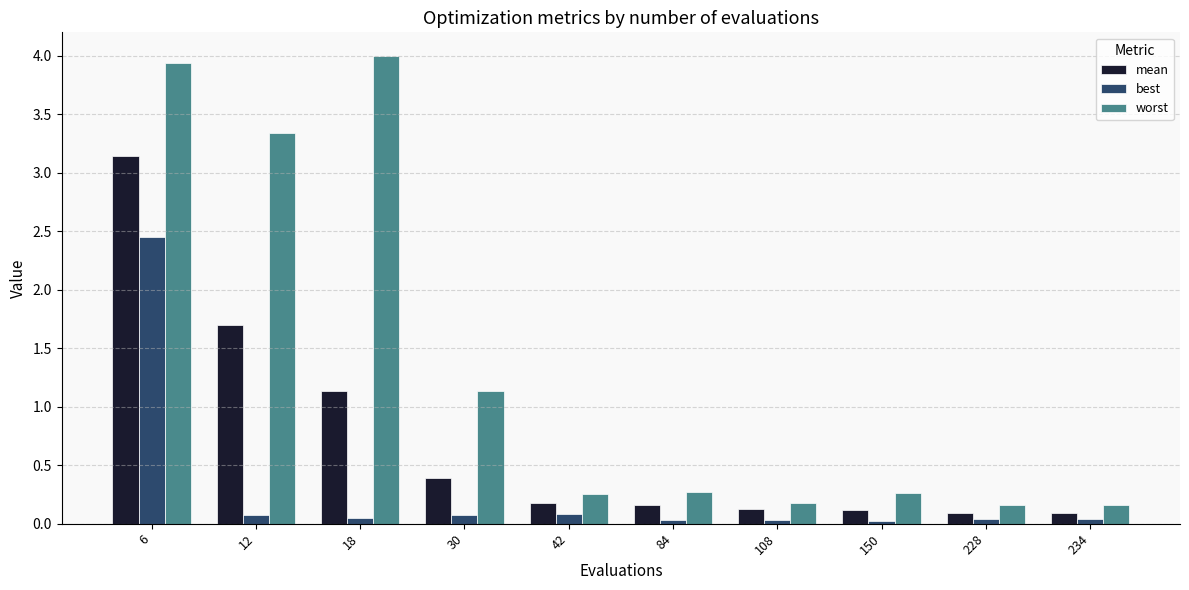

At which category is the sum across all series the highest?

6